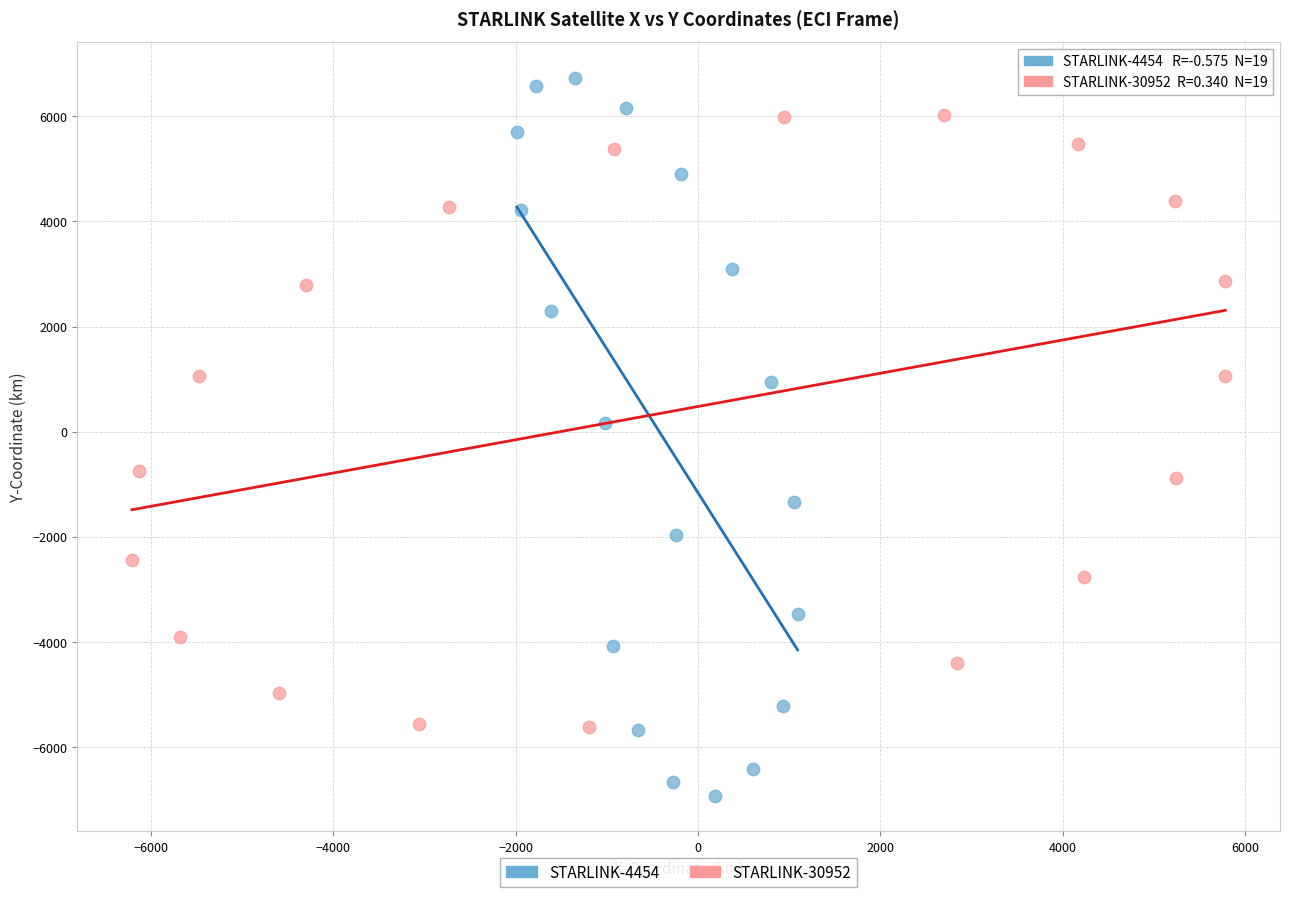

Which series has the widest spread of Y values?

STARLINK-4454